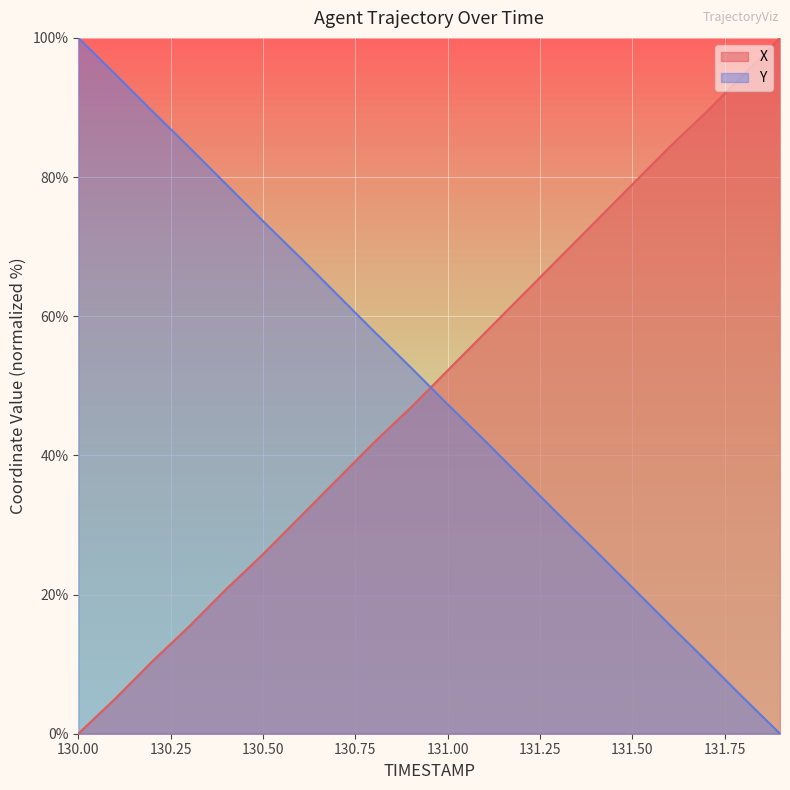

Reading right to left, list all the values displayed in this chart.

X: 100.0	94.7	89.3	84.3	78.9	73.6	68.2	62.9	57.5	52.2	46.9	41.8	36.5	31.1	25.8	20.8	15.4	10.4	5.0	0.0
Y: 0.0	5.2	10.5	15.7	21.0	26.3	31.5	36.8	42.1	47.3	52.7	57.9	63.2	68.5	73.7	79.0	84.3	89.5	94.8	100.0